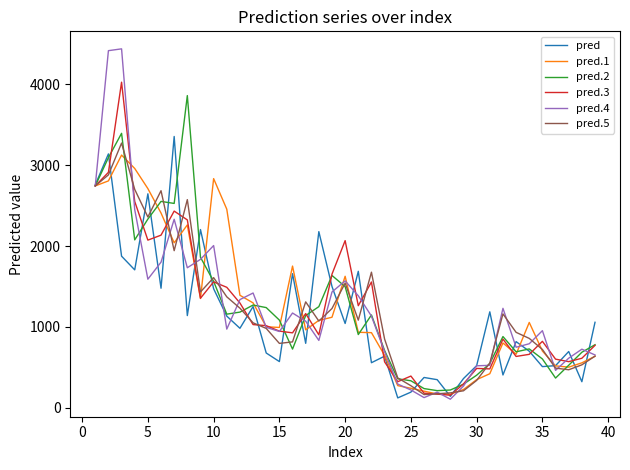

What is the difference between the maximum and minimum values in the pred.1 series?

2956.3